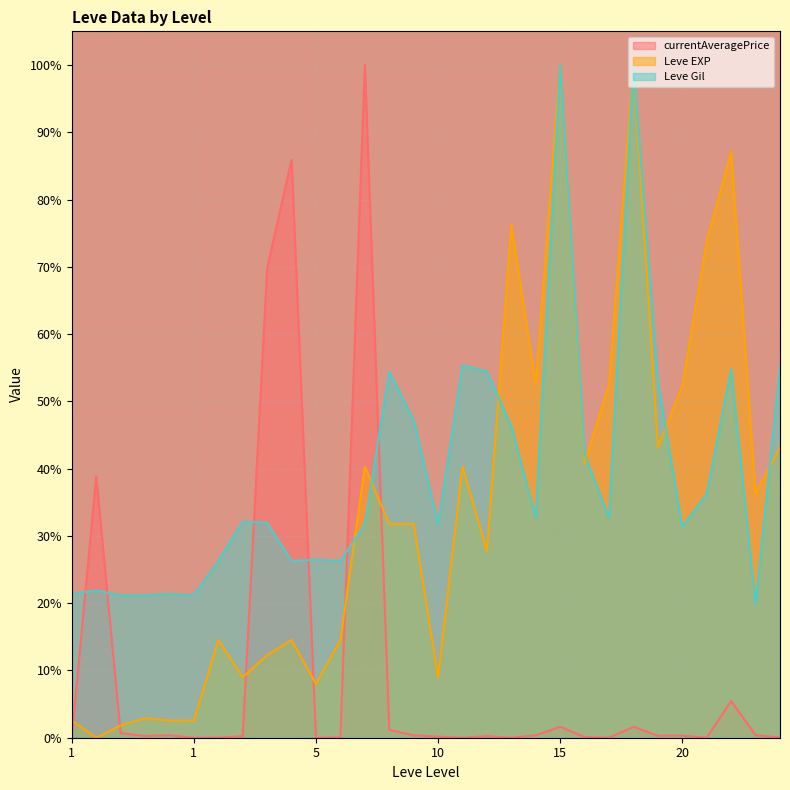

How many distinct data groups are displayed?

3